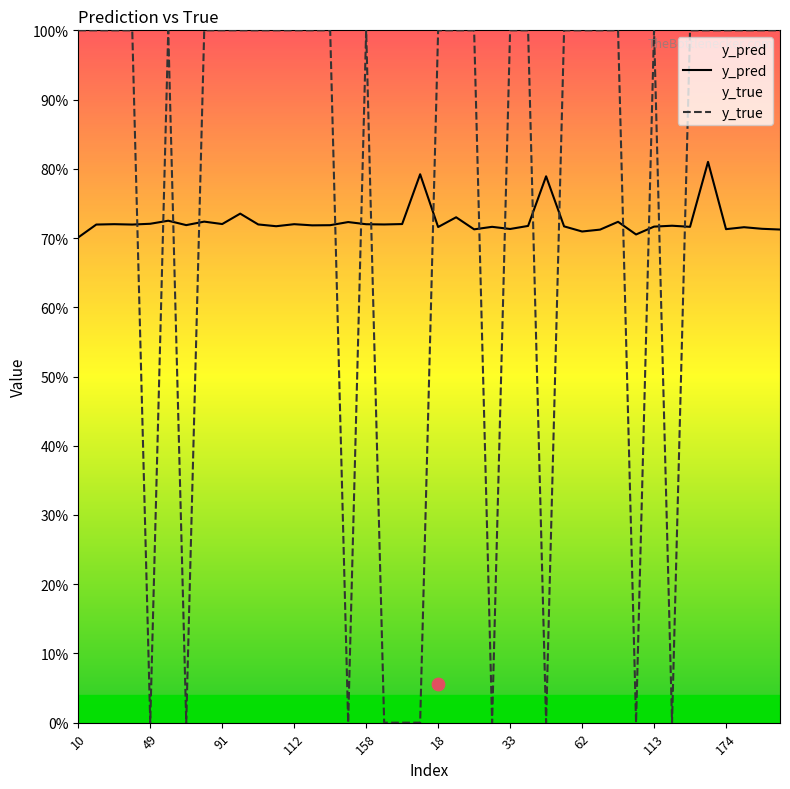

Which series has the largest total across all categories?

y_true